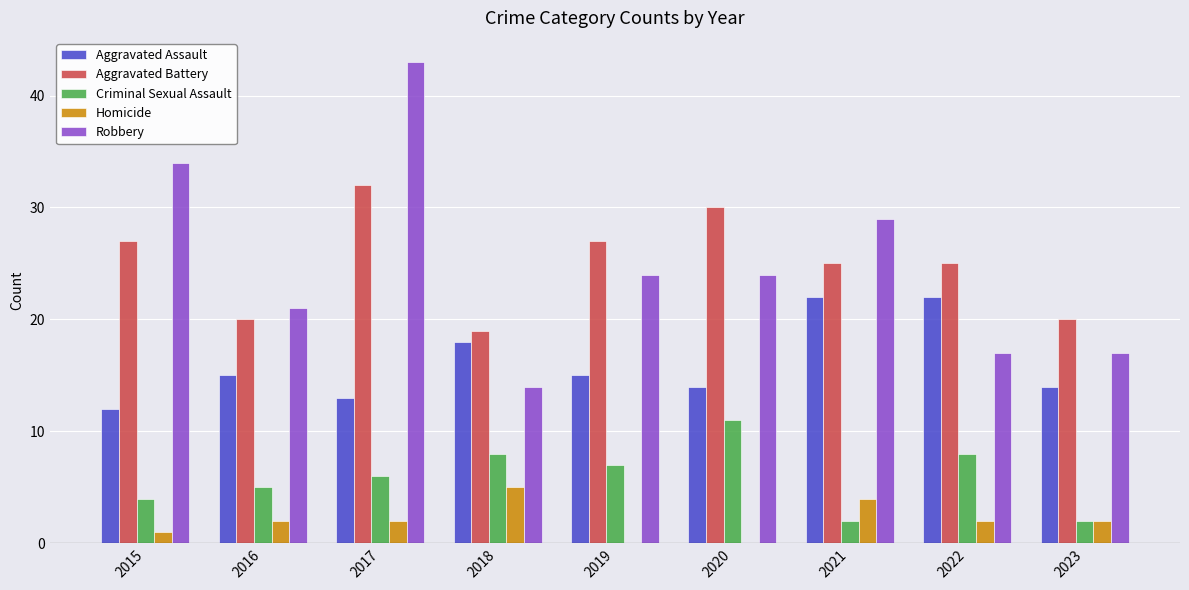

Reading left to right, extract all data points from this chart.

Aggravated Assault: 2015=12	2016=15	2017=13	2018=18	2019=15	2020=14	2021=22	2022=22	2023=14
Aggravated Battery: 2015=27	2016=20	2017=32	2018=19	2019=27	2020=30	2021=25	2022=25	2023=20
Criminal Sexual Assault: 2015=4	2016=5	2017=6	2018=8	2019=7	2020=11	2021=2	2022=8	2023=2
Homicide: 2015=1	2016=2	2017=2	2018=5	2019=0	2020=0	2021=4	2022=2	2023=2
Robbery: 2015=34	2016=21	2017=43	2018=14	2019=24	2020=24	2021=29	2022=17	2023=17